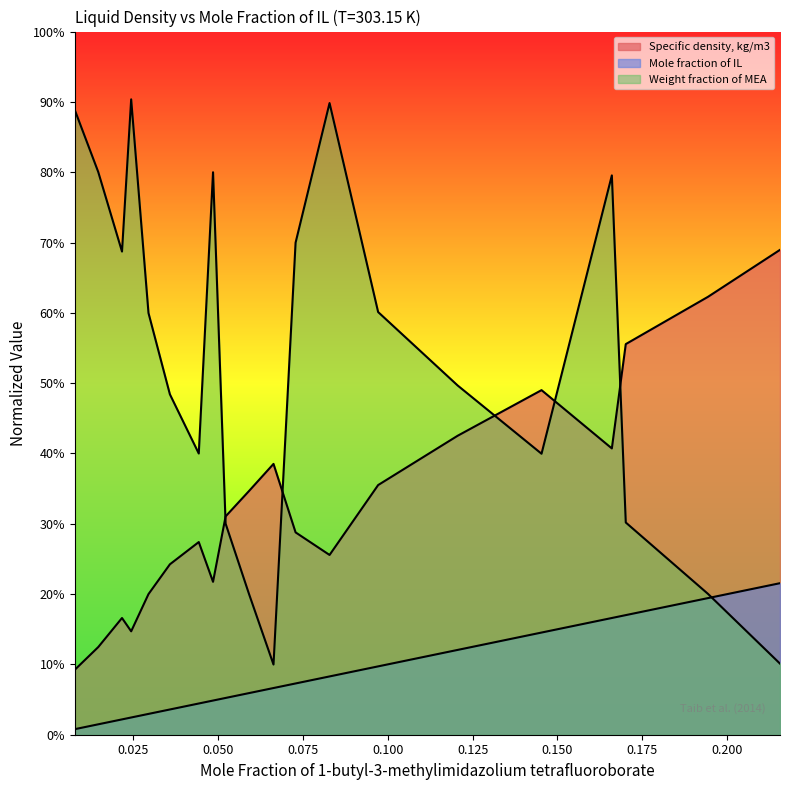

Is it true that Weight fraction of MEA equals 0.6 at 0.0296?

True